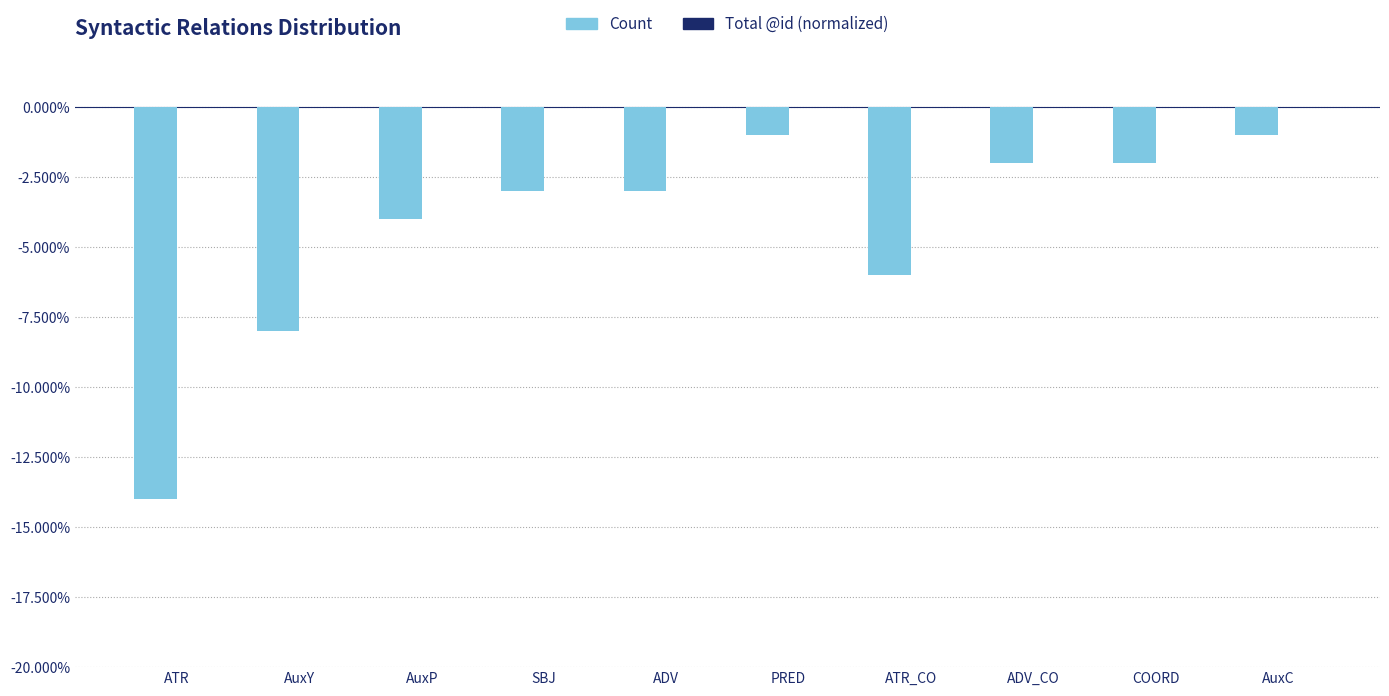

What is the highest value of the Count series?

-1.0